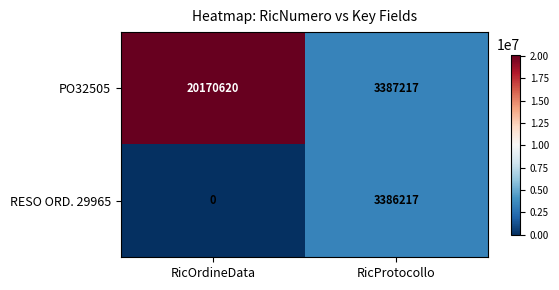

At which category is the sum across all series the highest?

RicOrdineData